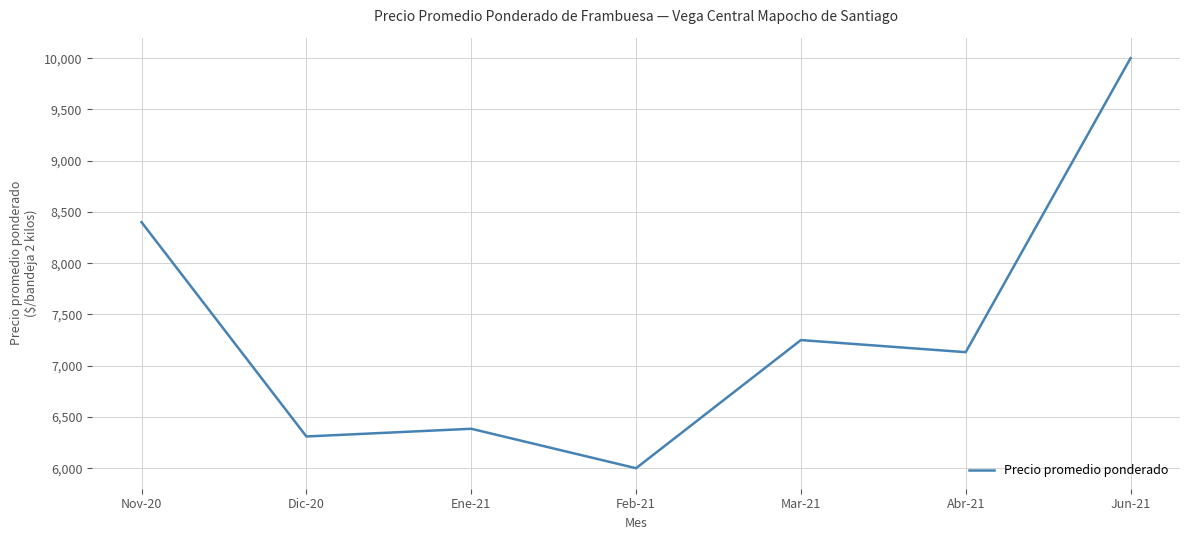

How many lines are shown in the chart?

1